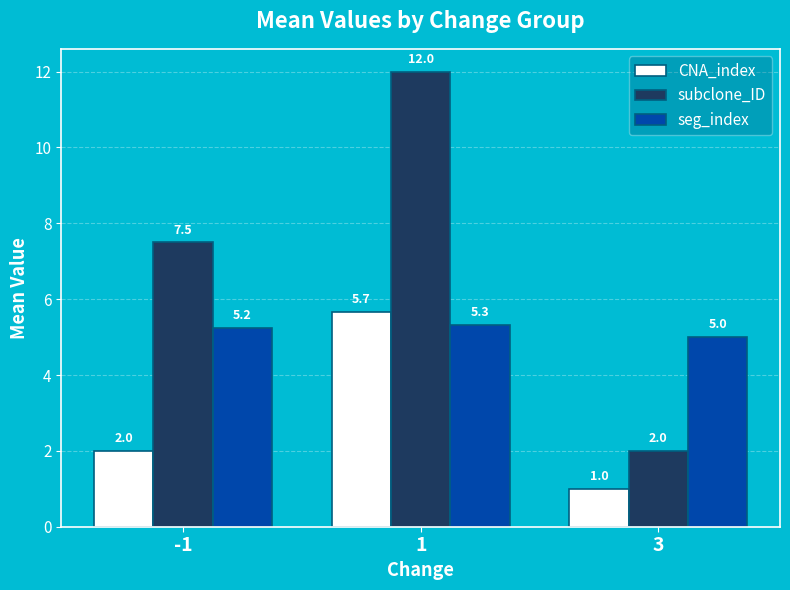

What is the difference between the maximum and minimum values in the CNA_index series?

4.7